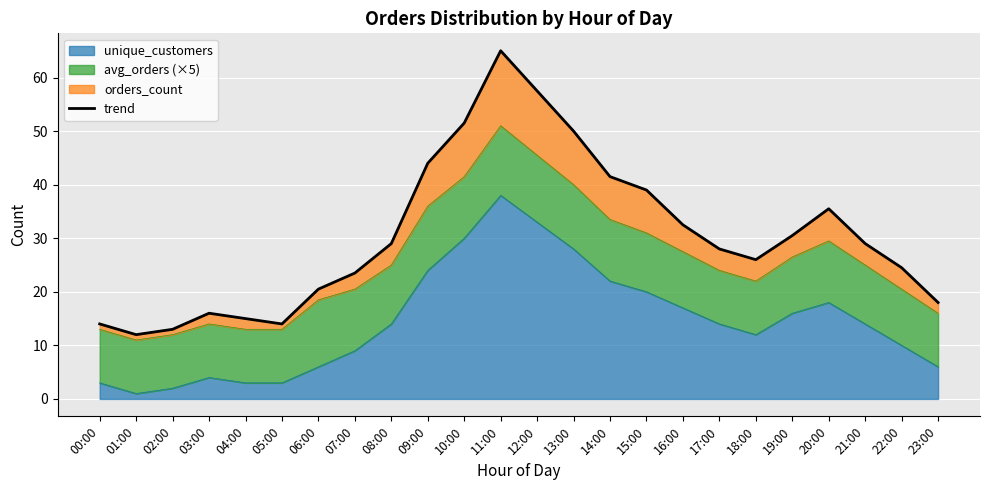

Approximately how many times larger is the value at 10:00 compared to 07:00?

2.2